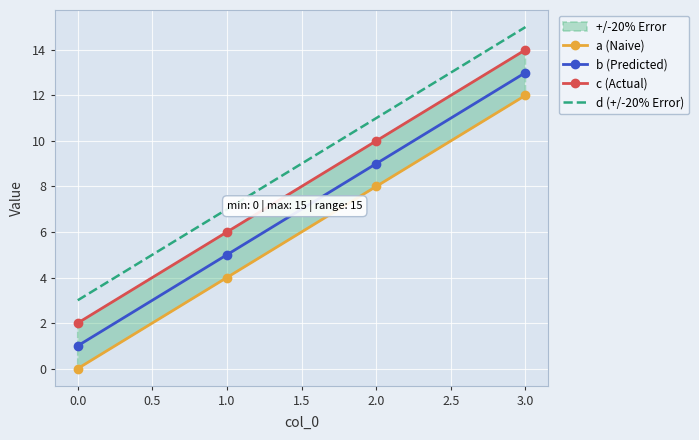

Is the value of b (Predicted) at 0.0 greater than the value of d (+/-20% Error) at 0.0?

No